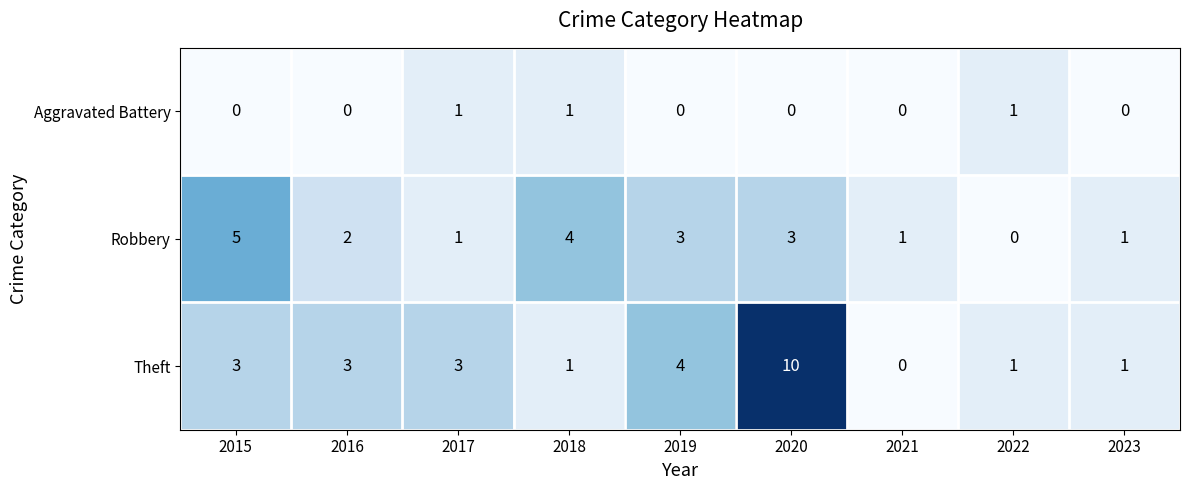

At which label does Robbery reach its minimum?

2022